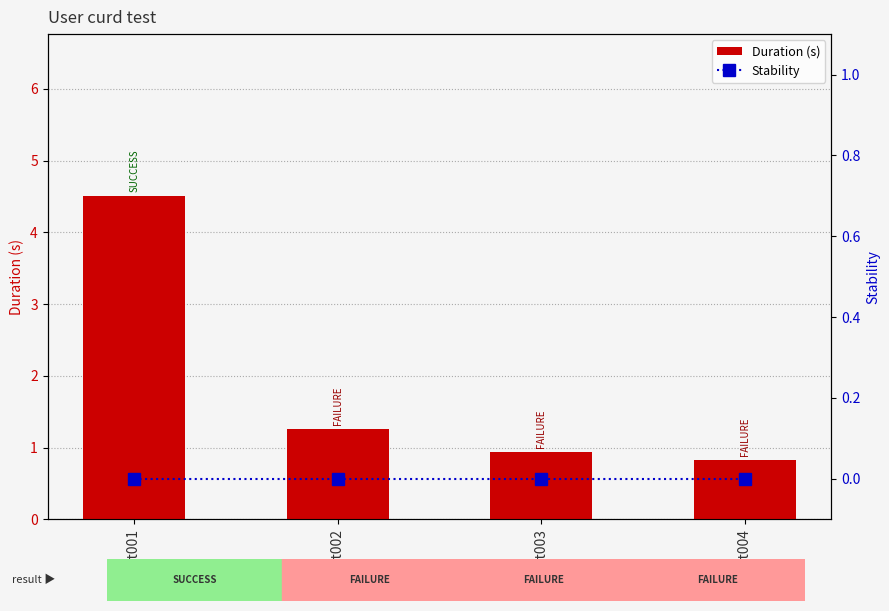

Rank the series by their average value, from highest to lowest.

Duration (s), Stability